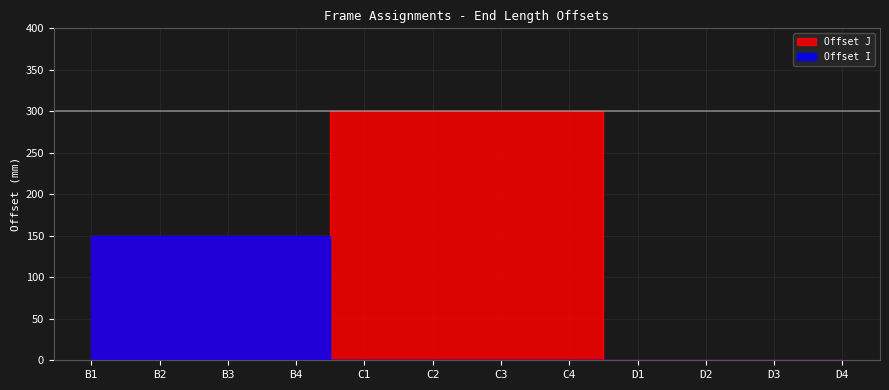

What are all the series names shown in the legend?

Offset I, Offset J